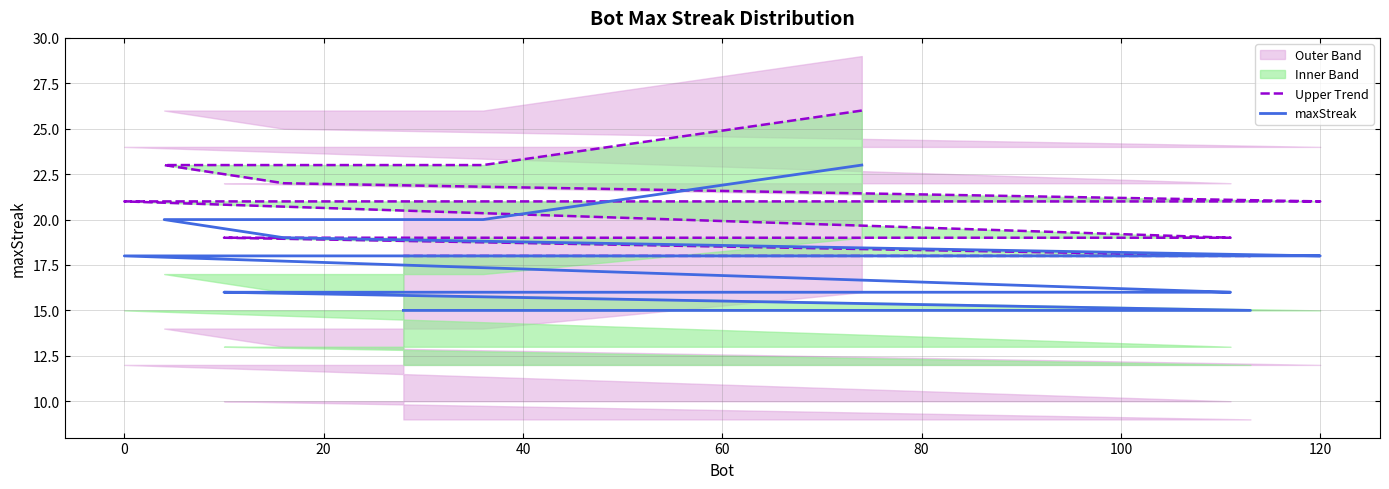

Which series has the largest total across all categories?

Upper Trend